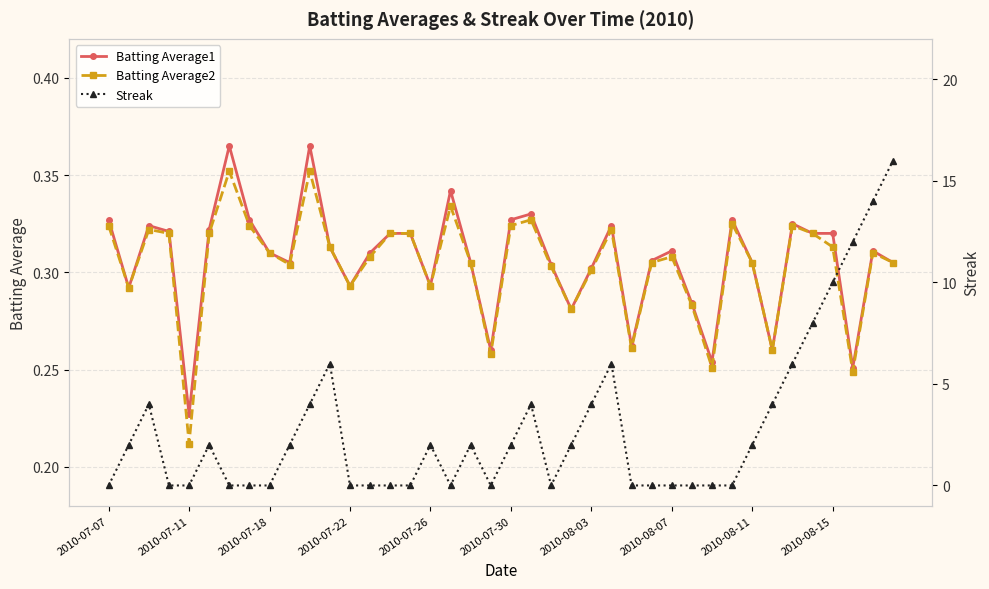

Is this an area chart (filled region under the line)?

No